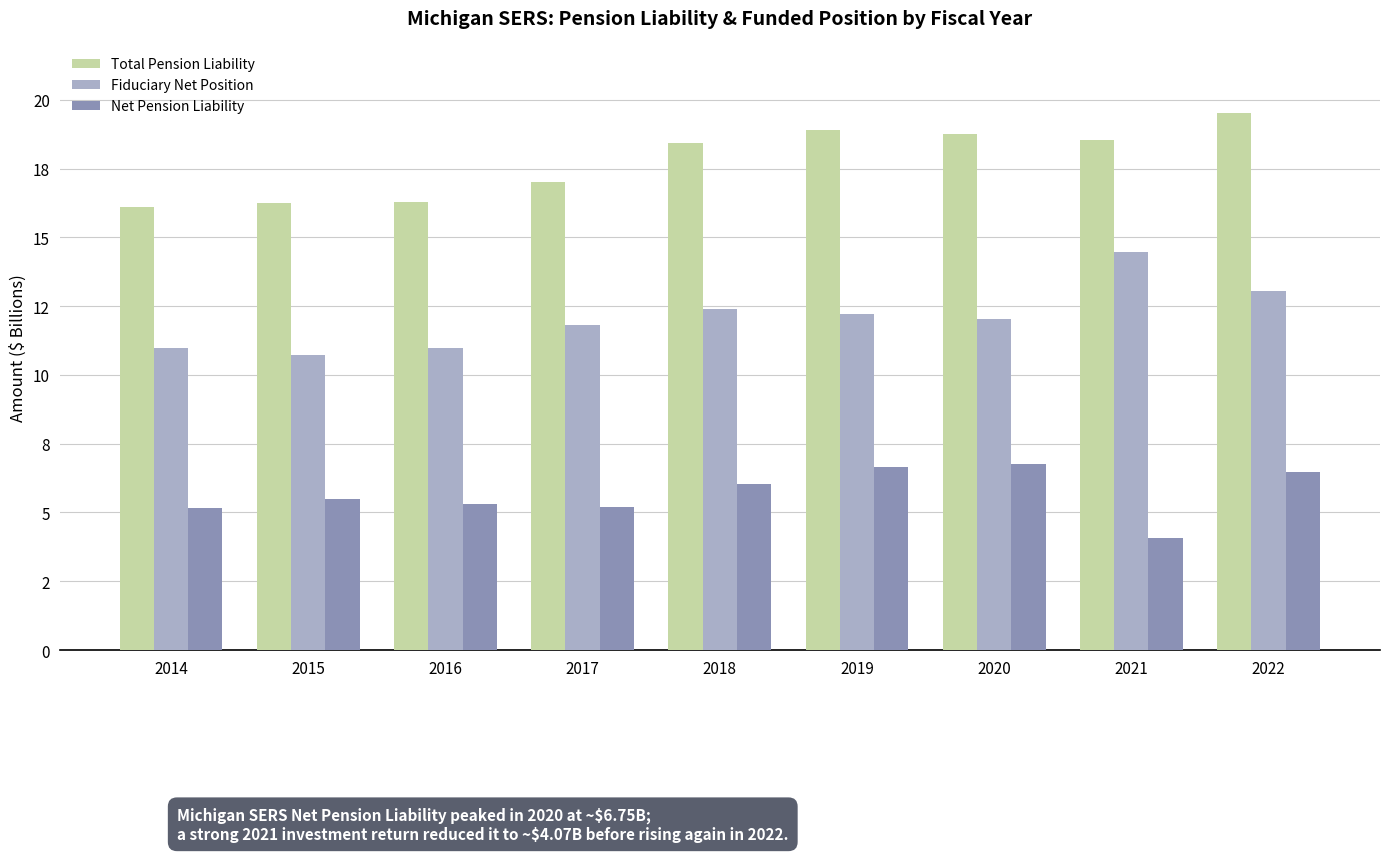

What is the greatest value displayed?

19.5